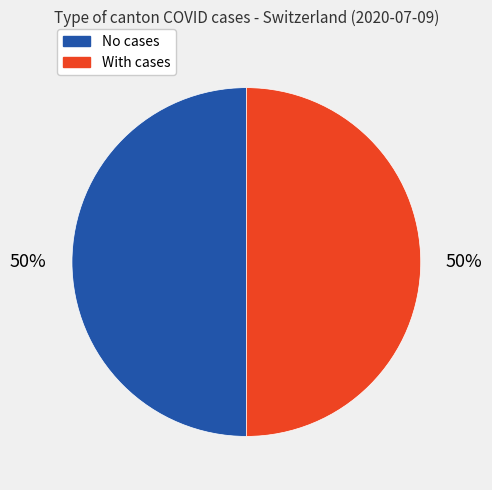

How many segments does this pie chart have?

2